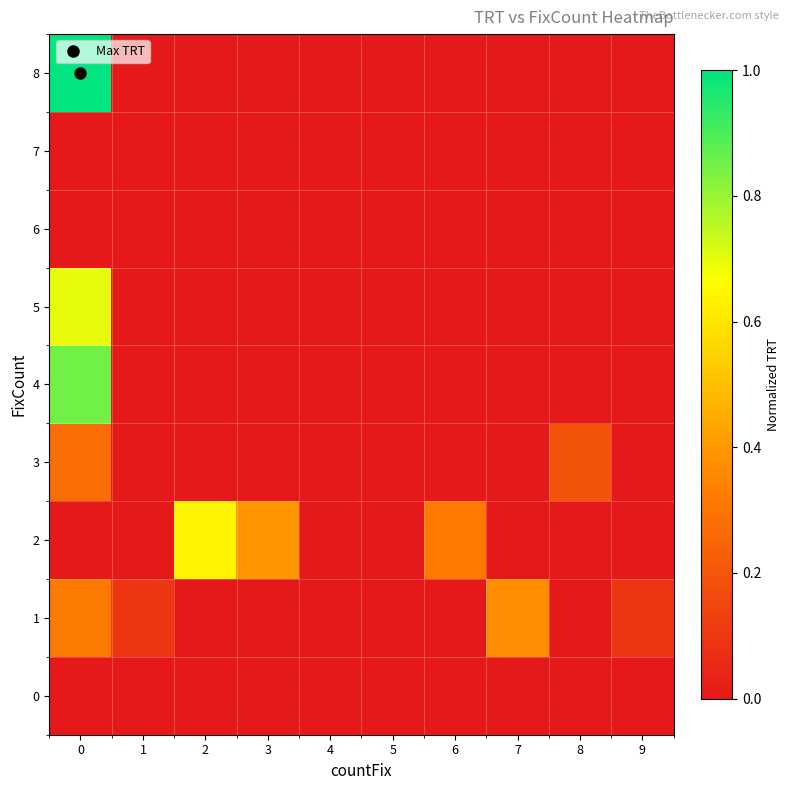

Reading right to left, extract all data points from this chart.

0: 9=0.0	8=0.0	7=0.0	6=0.0	5=0.0	4=0.0	3=0.0	2=0.0	1=0.0	0=0.0
1: 9=0.1	8=0.0	7=0.4	6=0.0	5=0.0	4=0.0	3=0.0	2=0.0	1=0.1	0=0.3
2: 9=0.0	8=0.0	7=0.0	6=0.3	5=0.0	4=0.0	3=0.4	2=0.6	1=0.0	0=0.0
3: 9=0.0	8=0.2	7=0.0	6=0.0	5=0.0	4=0.0	3=0.0	2=0.0	1=0.0	0=0.3
4: 9=0.0	8=0.0	7=0.0	6=0.0	5=0.0	4=0.0	3=0.0	2=0.0	1=0.0	0=0.8
5: 9=0.0	8=0.0	7=0.0	6=0.0	5=0.0	4=0.0	3=0.0	2=0.0	1=0.0	0=0.7
6: 9=0.0	8=0.0	7=0.0	6=0.0	5=0.0	4=0.0	3=0.0	2=0.0	1=0.0	0=0.0
7: 9=0.0	8=0.0	7=0.0	6=0.0	5=0.0	4=0.0	3=0.0	2=0.0	1=0.0	0=0.0
8: 9=0.0	8=0.0	7=0.0	6=0.0	5=0.0	4=0.0	3=0.0	2=0.0	1=0.0	0=1.0